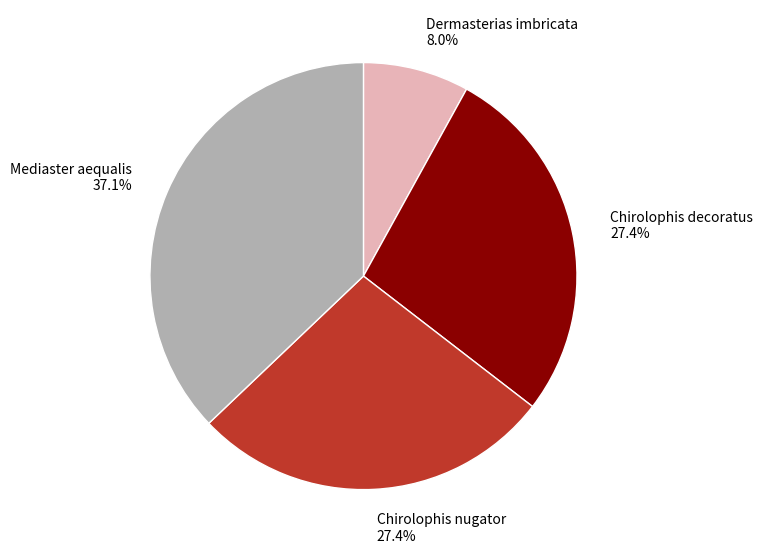

What is the smallest slice in the pie chart?

Dermasterias imbricata